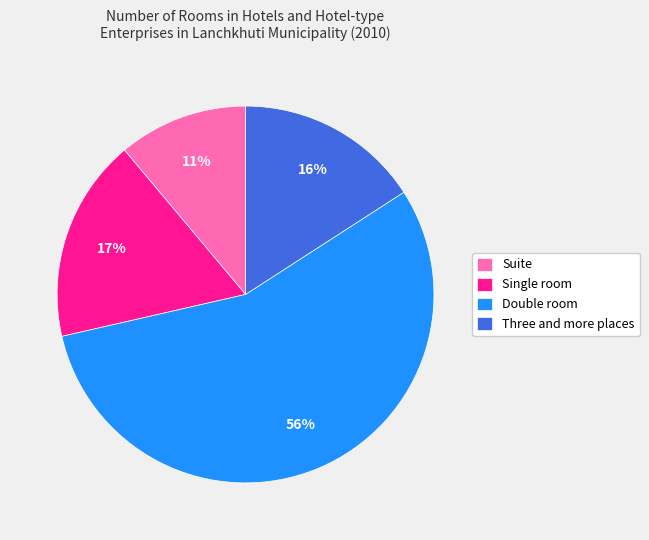

How many slices are in this pie chart?

4